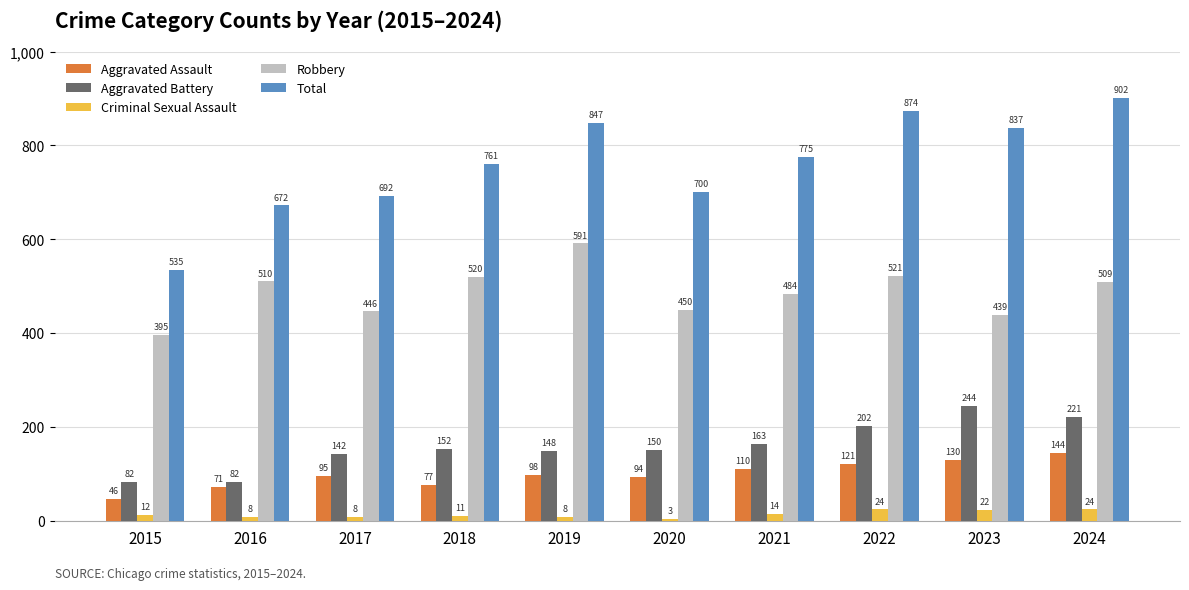

Which series changed the most between 2015 and 2019?

Total